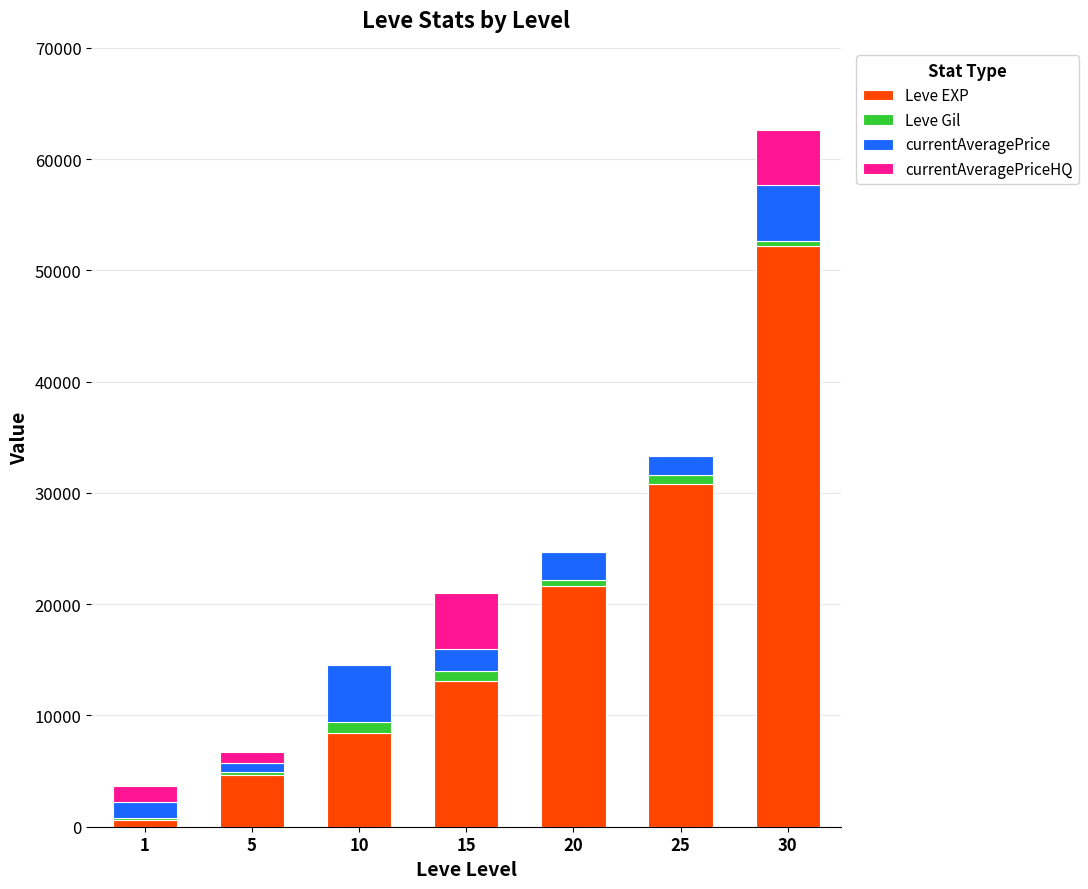

Reading left to right, what are the values for Leve EXP?

1=630	5=4660	10=8430	15=13060	20=21600	25=30820	30=52220